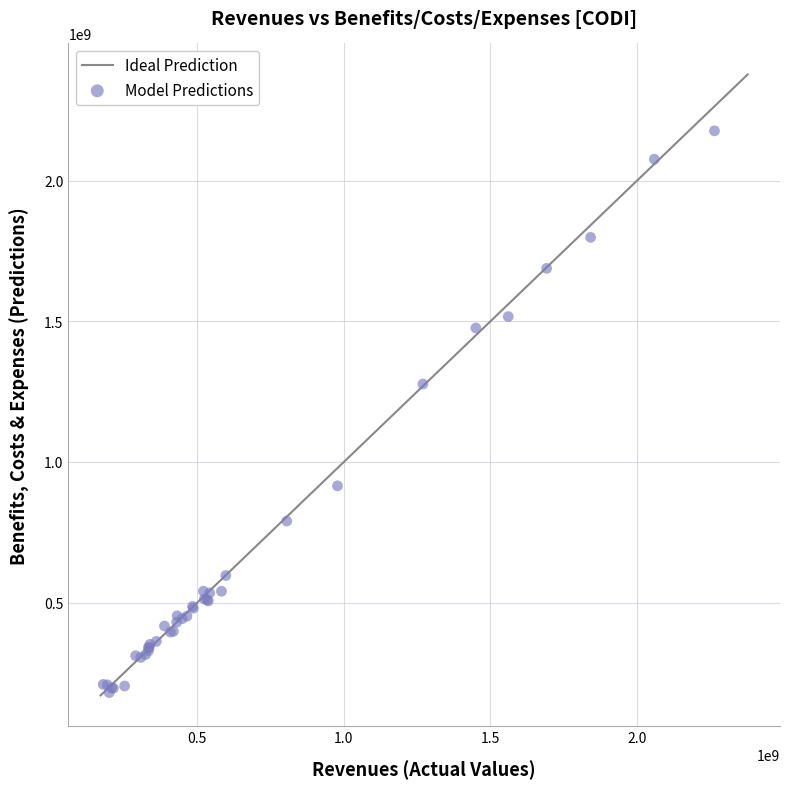

What Y value in the scatter plot is closest to 1178613500?

1277136000